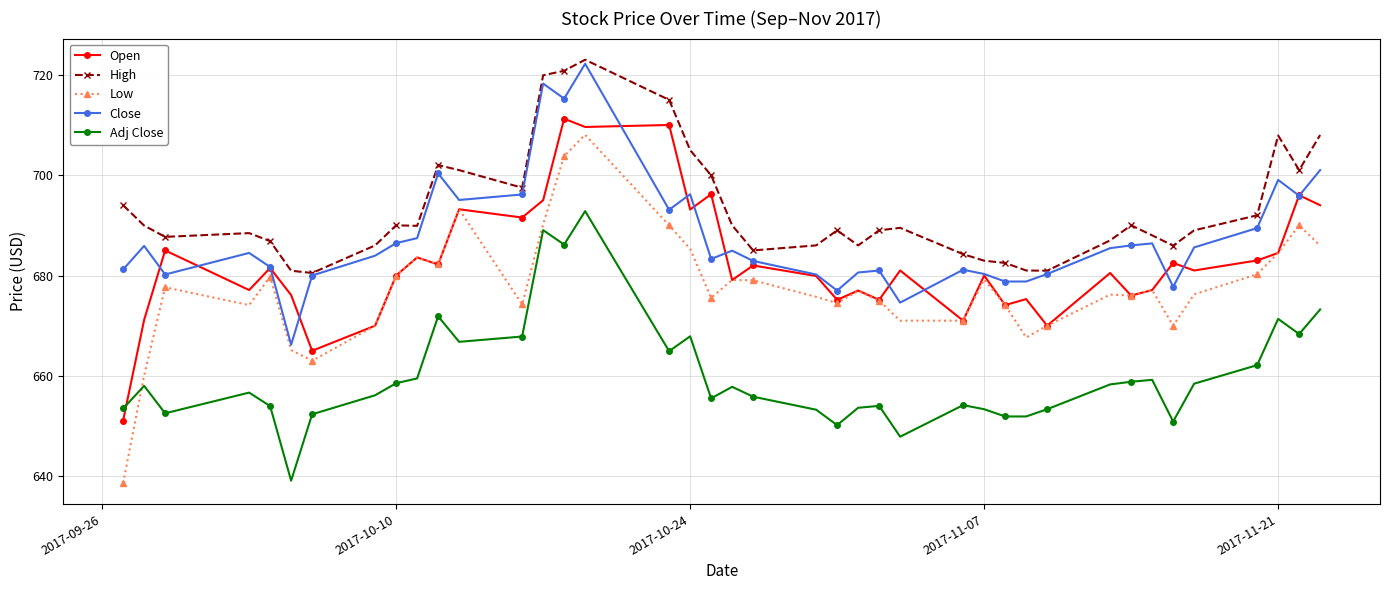

True or false: Open has more than 1 interior local peaks.

True